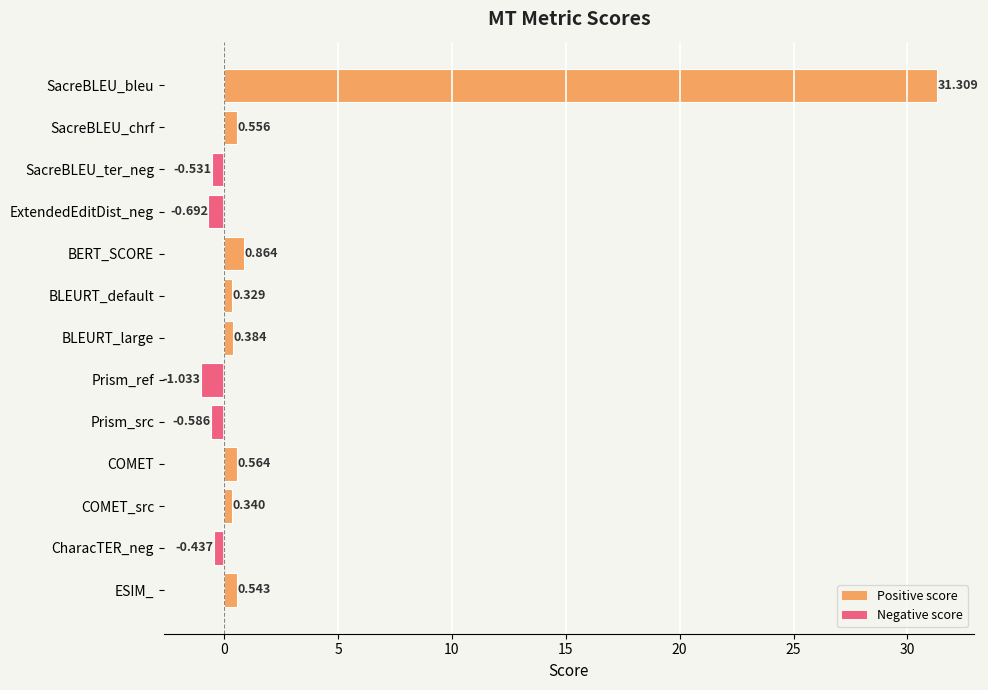

At which label is the value closest to 15?

BERT_SCORE